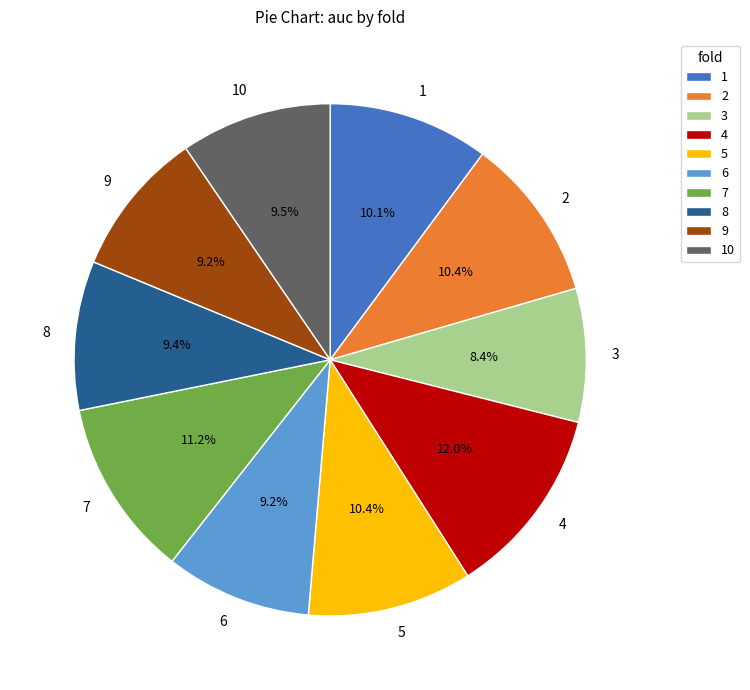

To the nearest percent, what percentage of the pie is 7?

11%